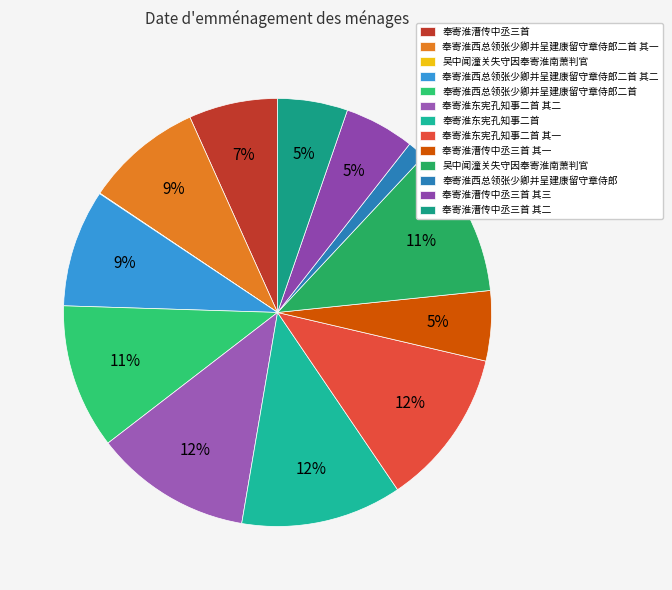

How many slices are in this pie chart?

13